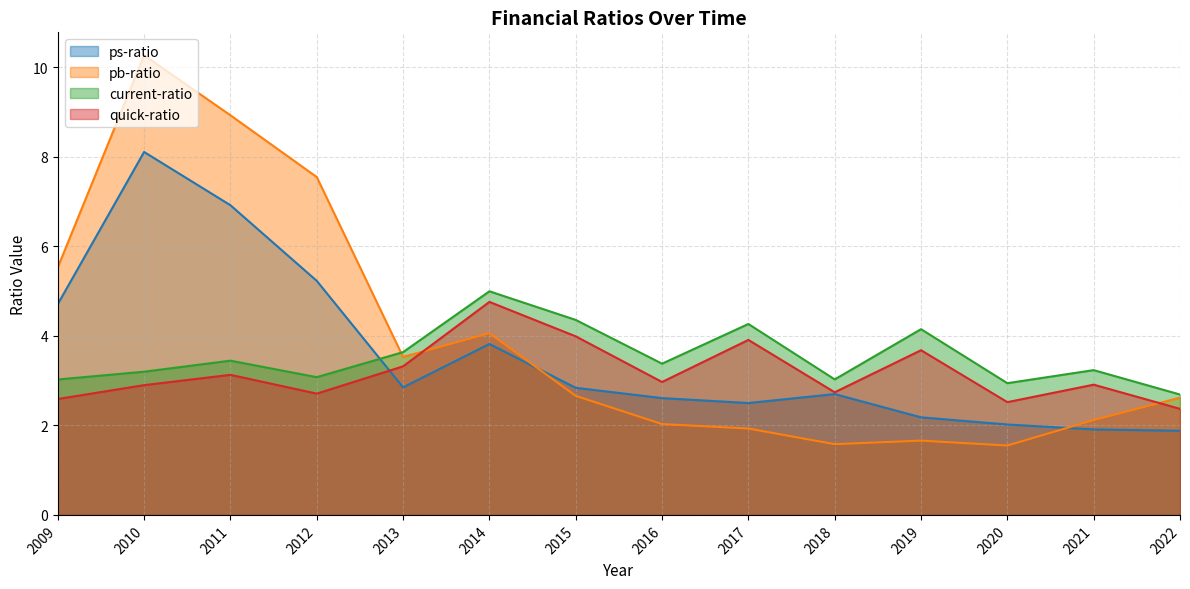

What is the minimum value for current-ratio?

2.7